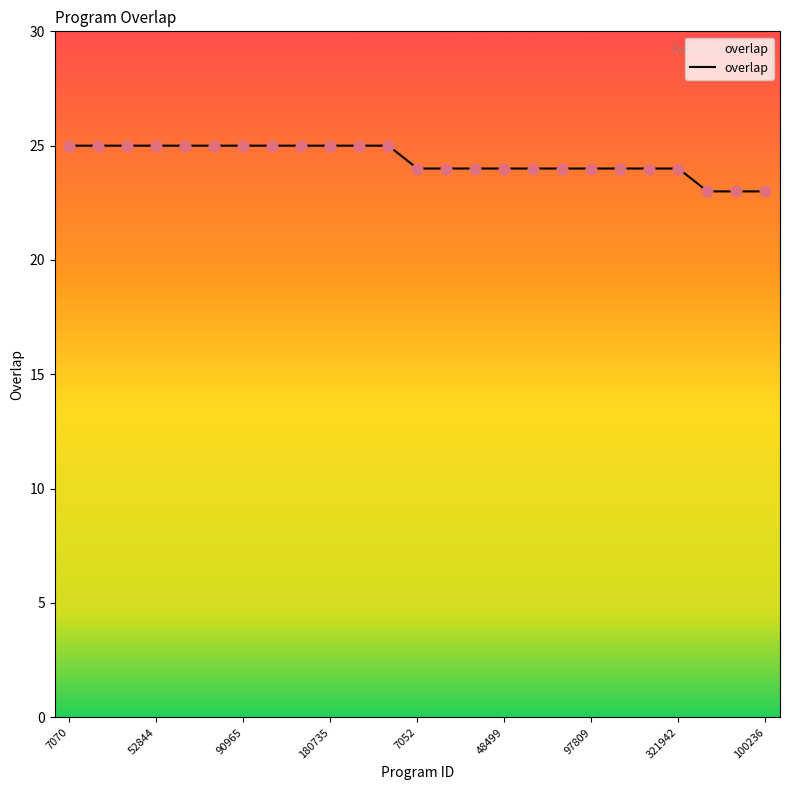

What is the greatest value displayed?

25